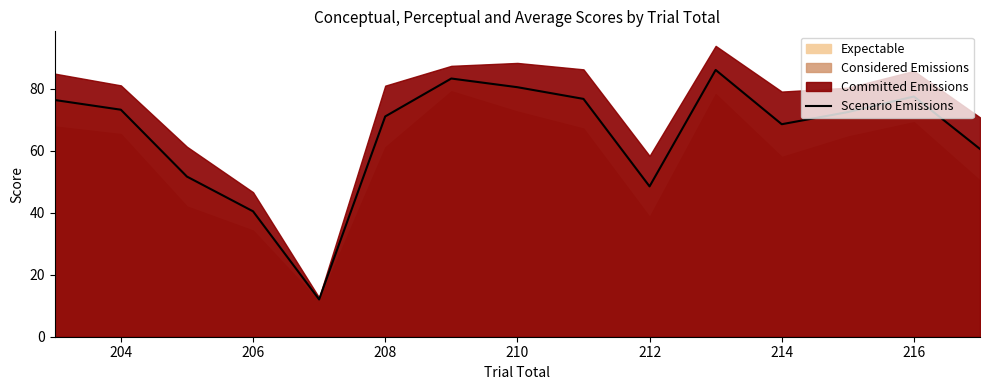

The value of Scenario Emissions at 204 is 102.4. True or false?

False